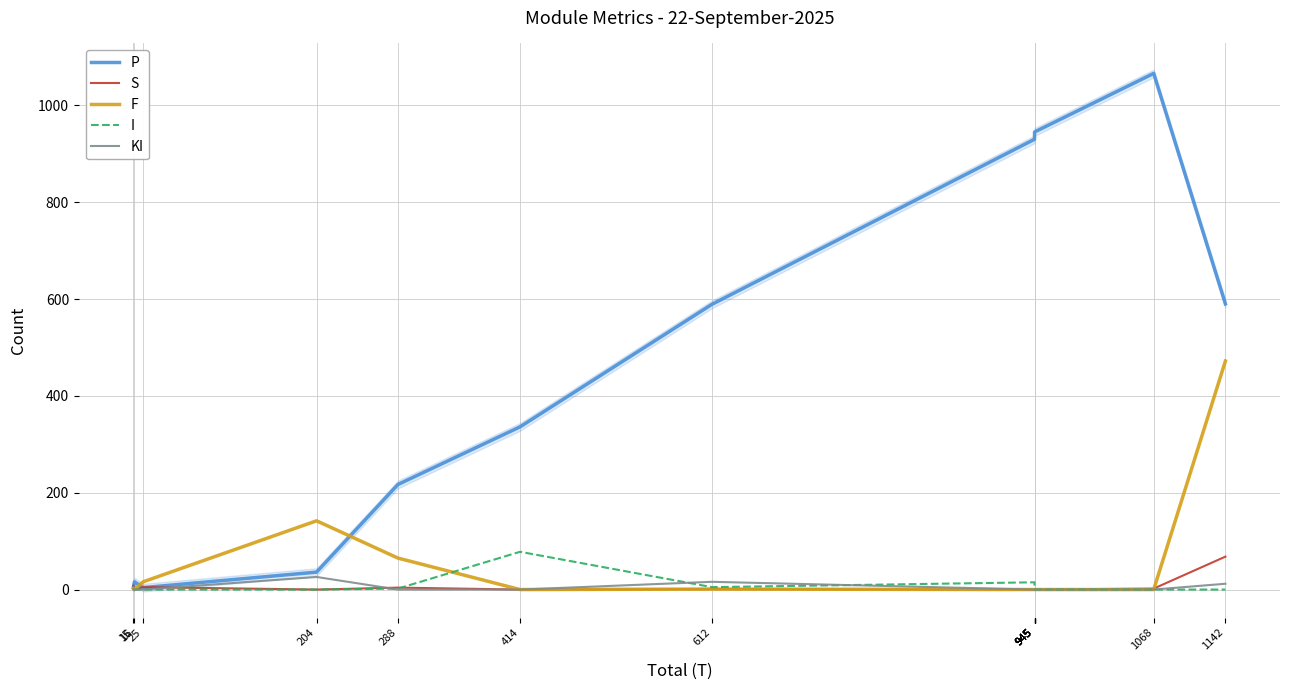

What is the sum of the P values at 16 and 1068?

1082